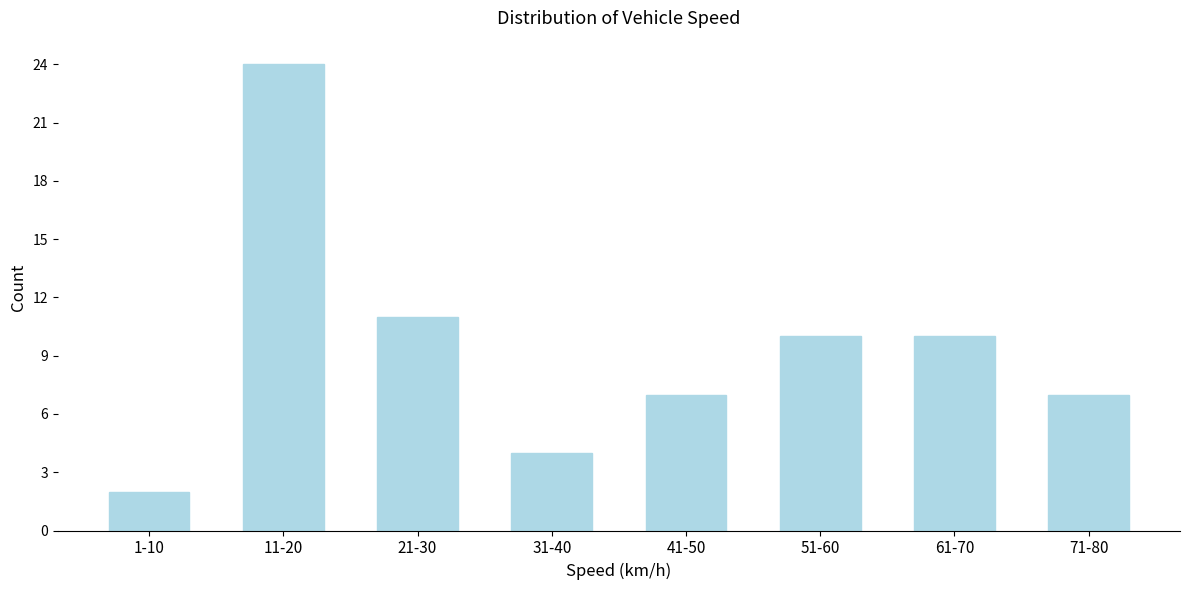

Reading right to left, extract all data points from this chart.

7	10	10	7	4	11	24	2